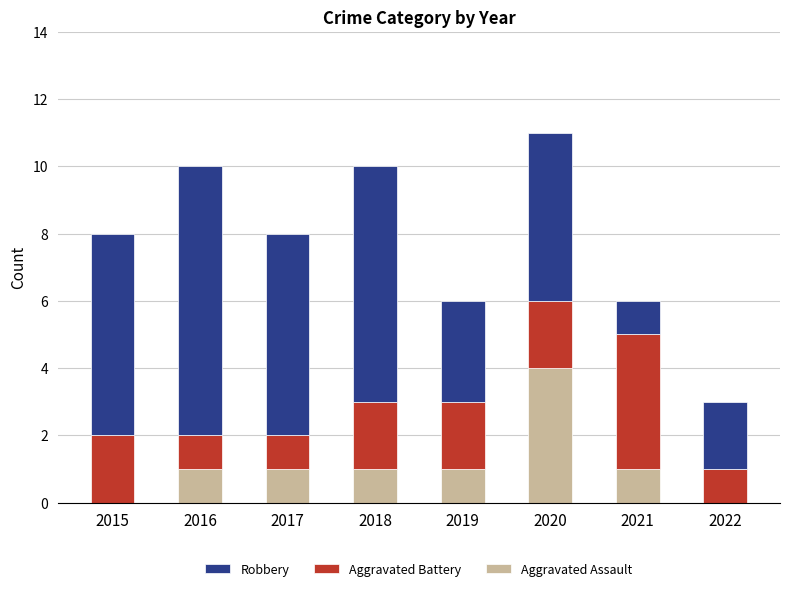

Count the number of categories in the chart.

8